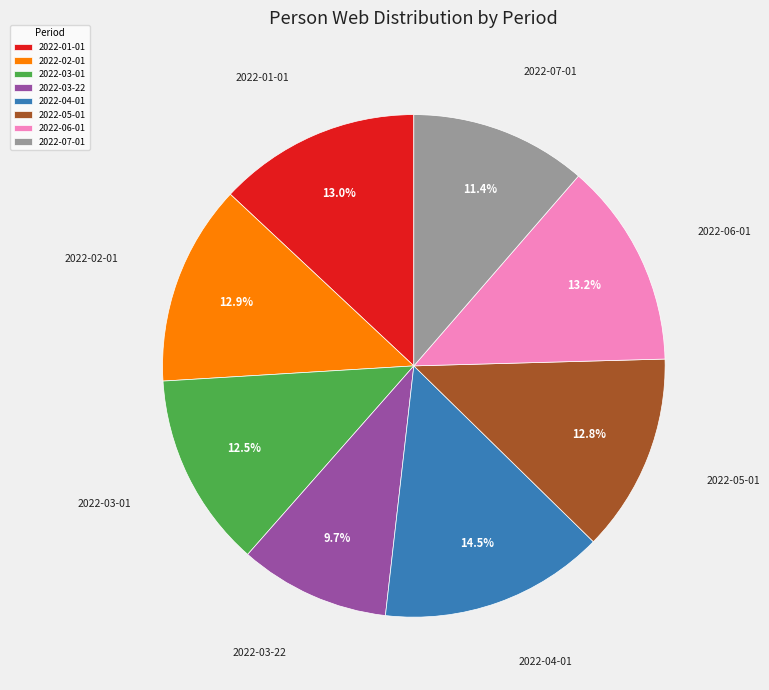

What is the ratio of the value at 2022-07-01 to the value at 2022-05-01?

0.9